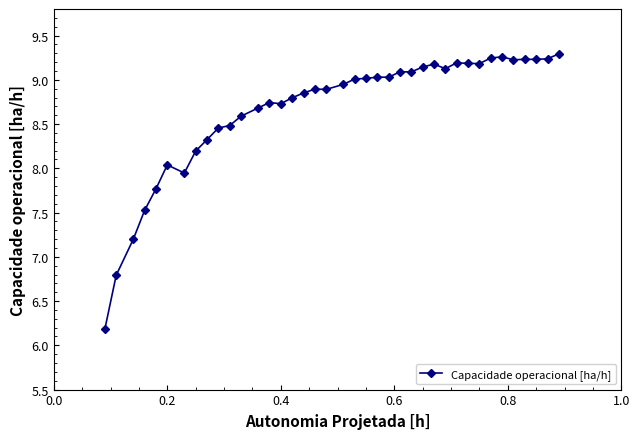

What is the maximum value shown in the chart?

9.3